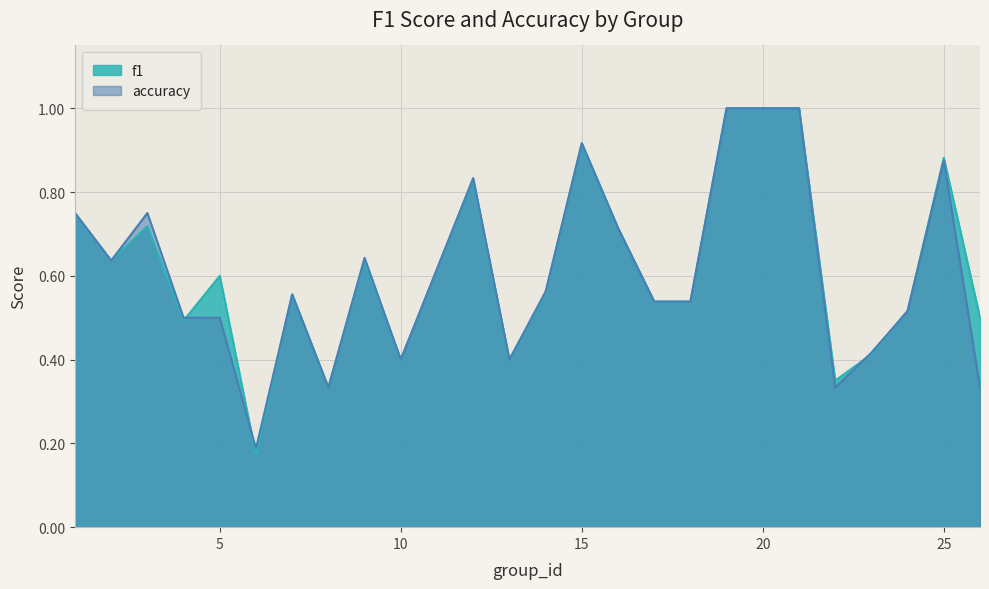

How many intersections are there between f1 and accuracy?

3